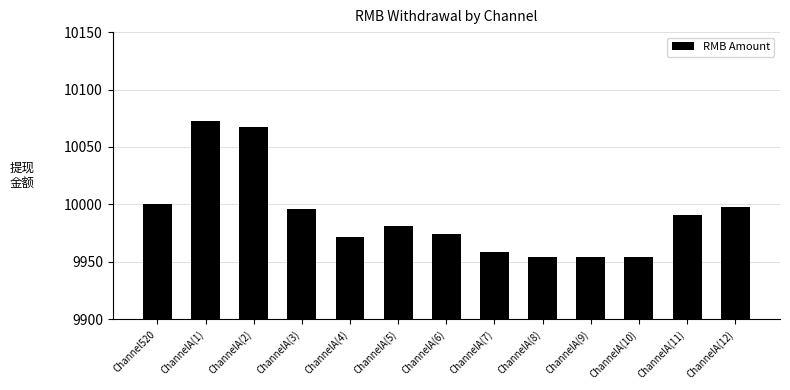

What is the ratio of the value at ChannelA(9) to the value at ChannelA(3)?

1.0